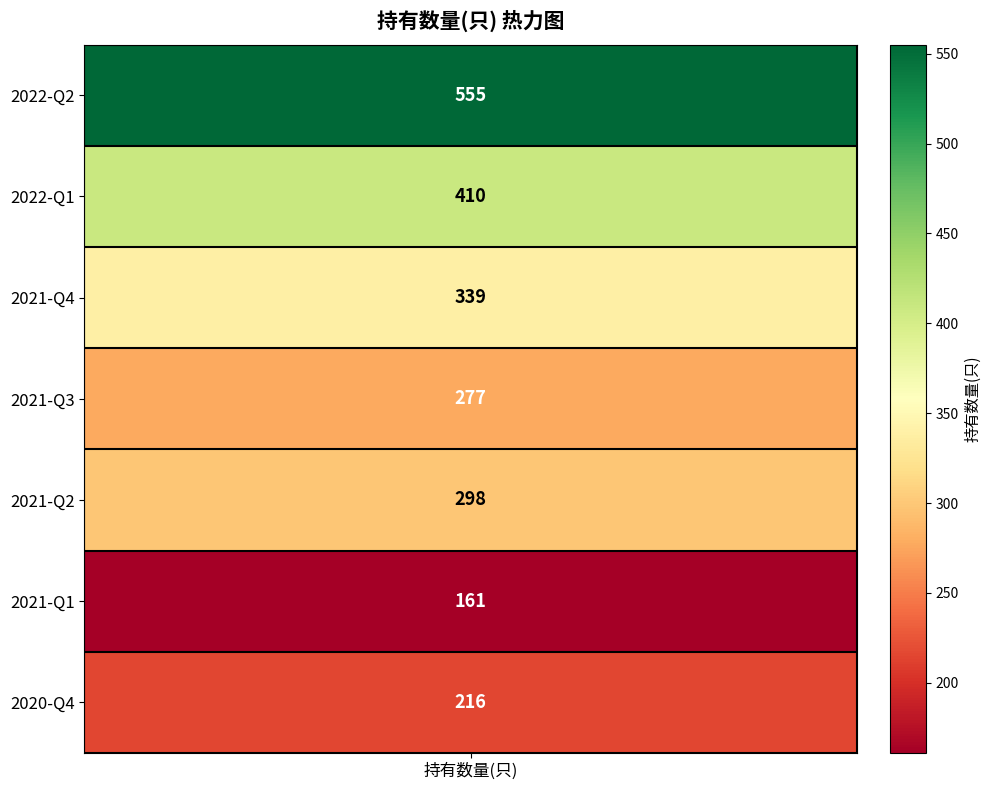

What is the difference between the second highest and second lowest values?

194